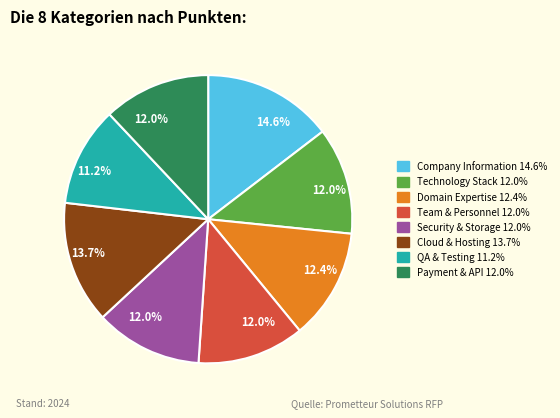

Combined, what portion of the pie is Technology Stack and Security & Storage?

24.0%